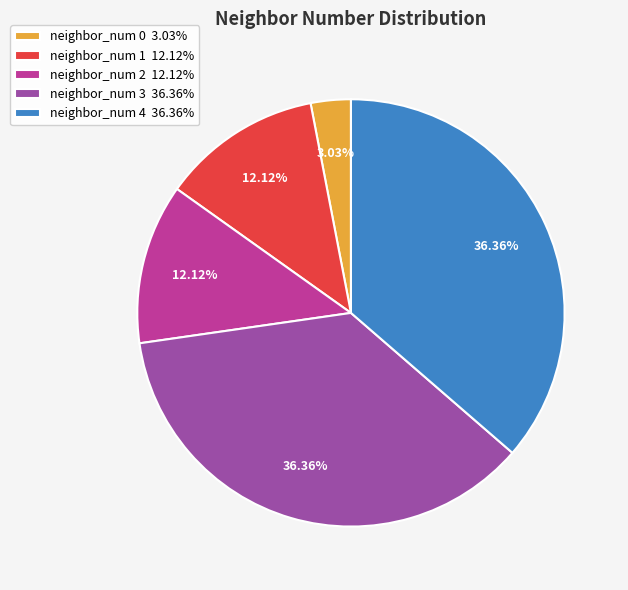

Is there any slice that represents more than half of the pie?

No